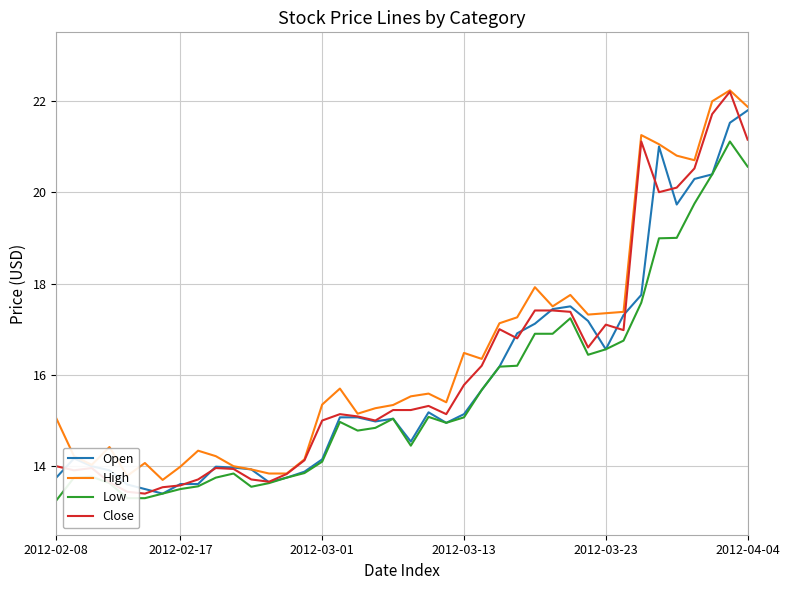

What is the greatest value displayed?

22.2